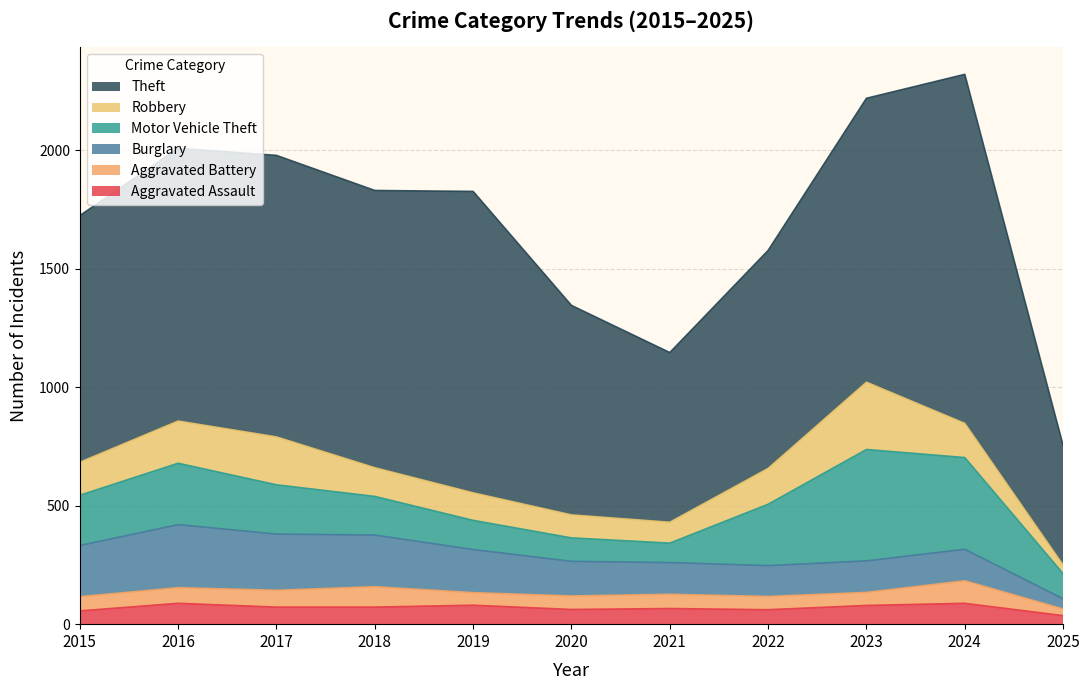

What are all the series names shown in the legend?

Theft, Robbery, Motor Vehicle Theft, Burglary, Aggravated Battery, Aggravated Assault